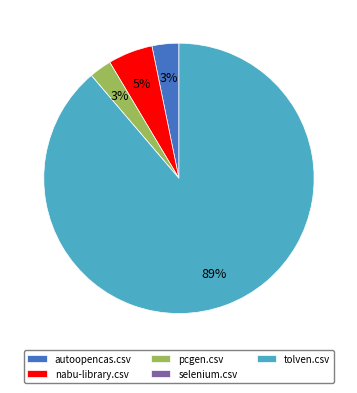

To the nearest percent, what percentage of the pie is tolven.csv?

89%